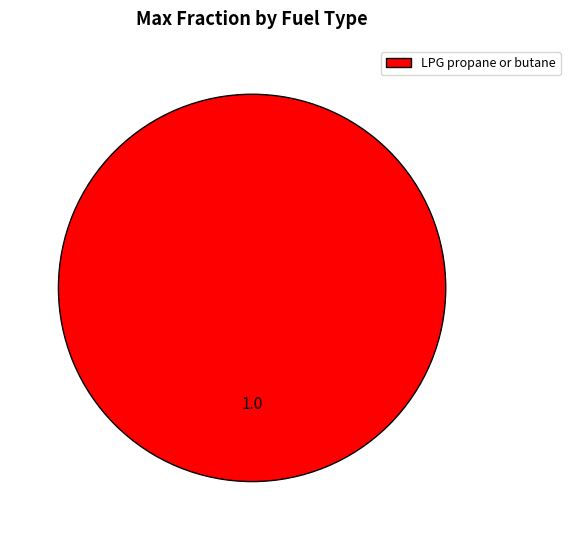

Is LPG propane or butane the majority of the pie?

Yes